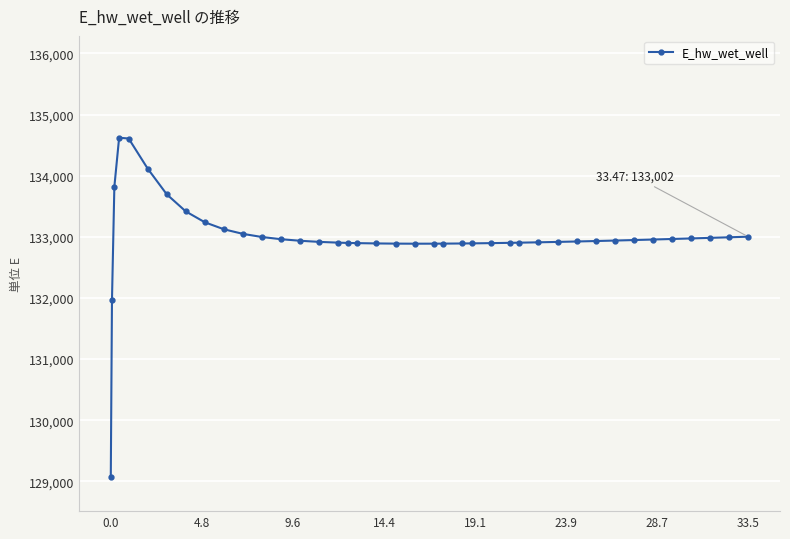

What is the sum of all values?

5319607.4